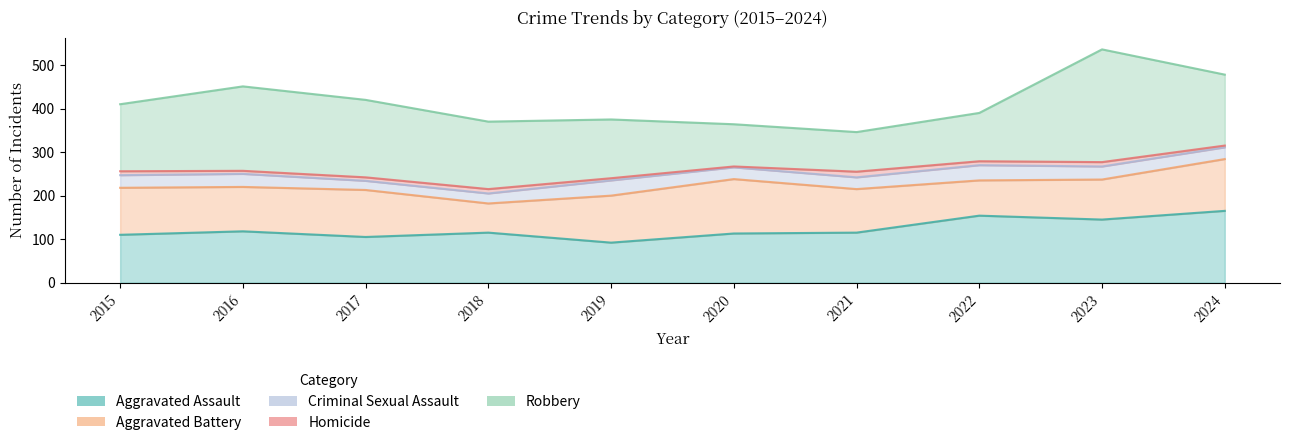

What is the difference between the Aggravated Battery values at 2024 and 2017?

11